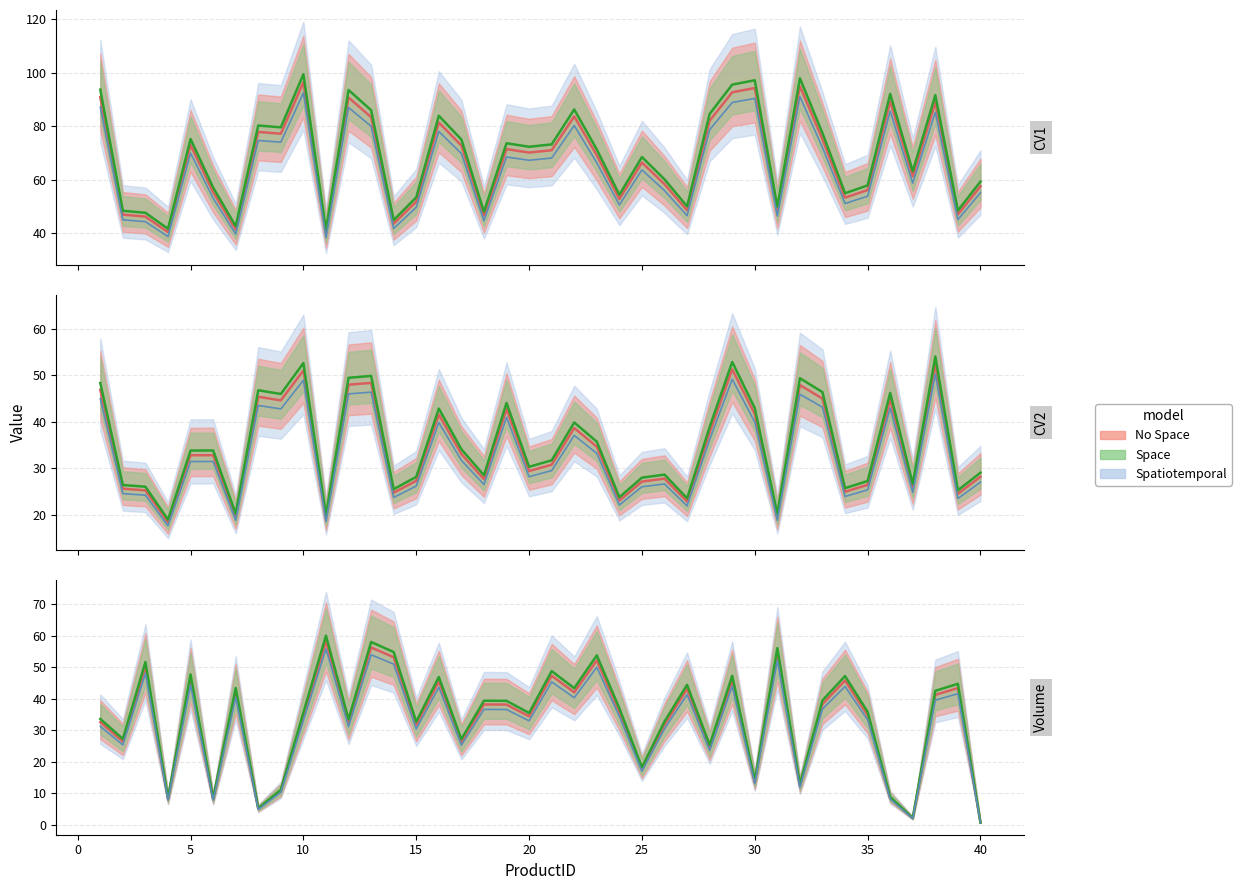

List the series in order of their peak value, highest first.

Space line, No Space line, Spatiotemporal line